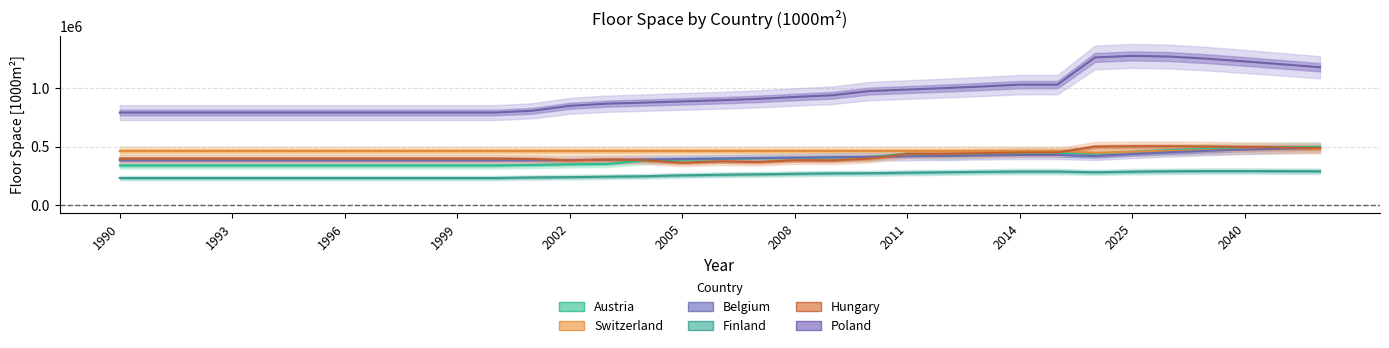

At how many categories does at least one series exceed 893845?

17